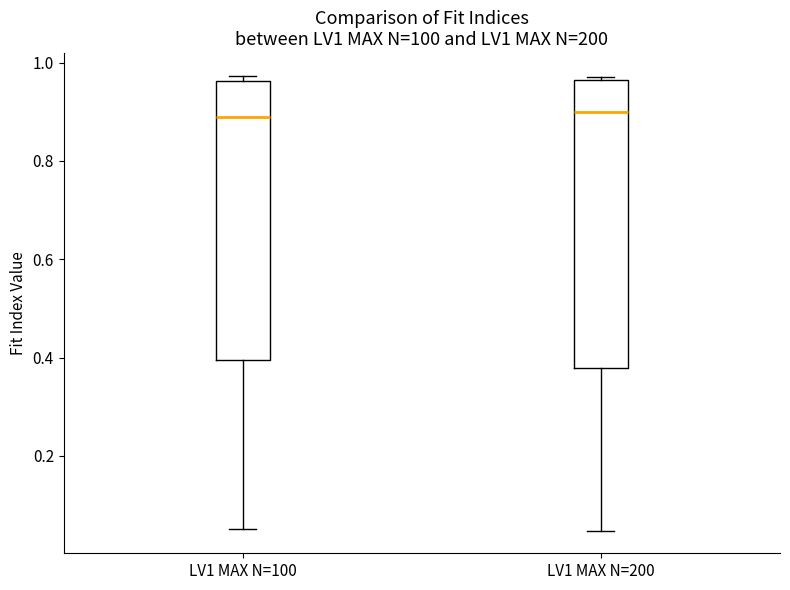

Reading left to right, transcribe this box plot: for each box, give where its median line is, the range the box spans, and where its two whiskers end, as read against the y-axis. The values are not printed on the chart, so give them approximately, as read against the axis.

LV1 MAX N=100: median 0.88, box 0.40 to 0.96, whiskers 0.06 to 0.98
LV1 MAX N=200: median 0.90, box 0.38 to 0.96, whiskers 0.04 to 0.98